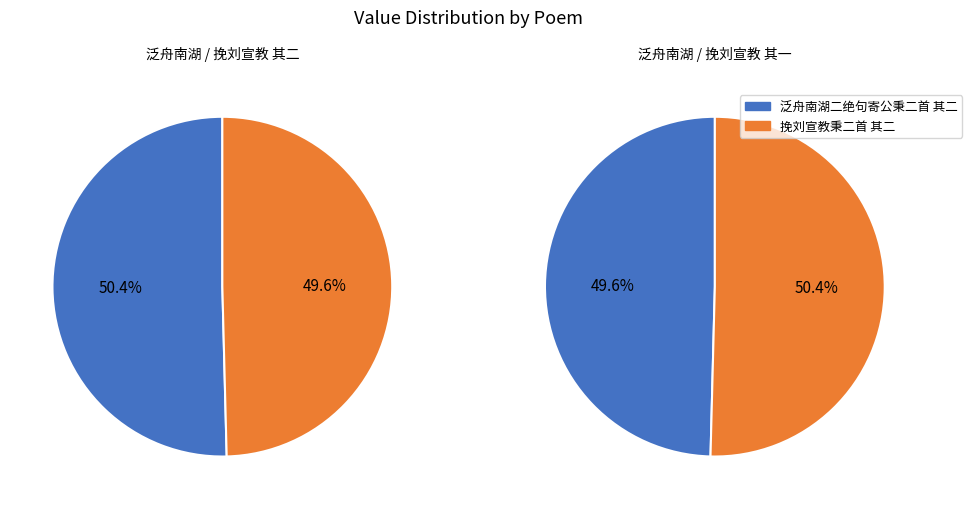

Is 泛舟南湖二绝句寄公秉二首 其一 the majority of the pie?

No